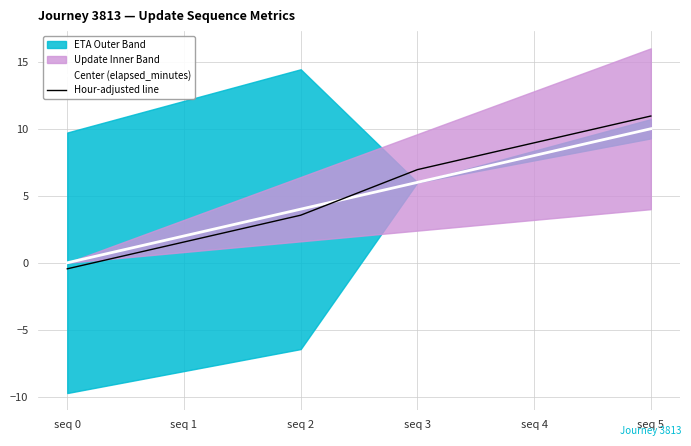

Reading left to right, list all the values displayed in this chart.

Center (elapsed_minutes): 0.0	2.0	4.0	6.0	8.0	10.0
Hour-adjusted line: -0.5	1.6	3.5	7.0	8.9	10.9